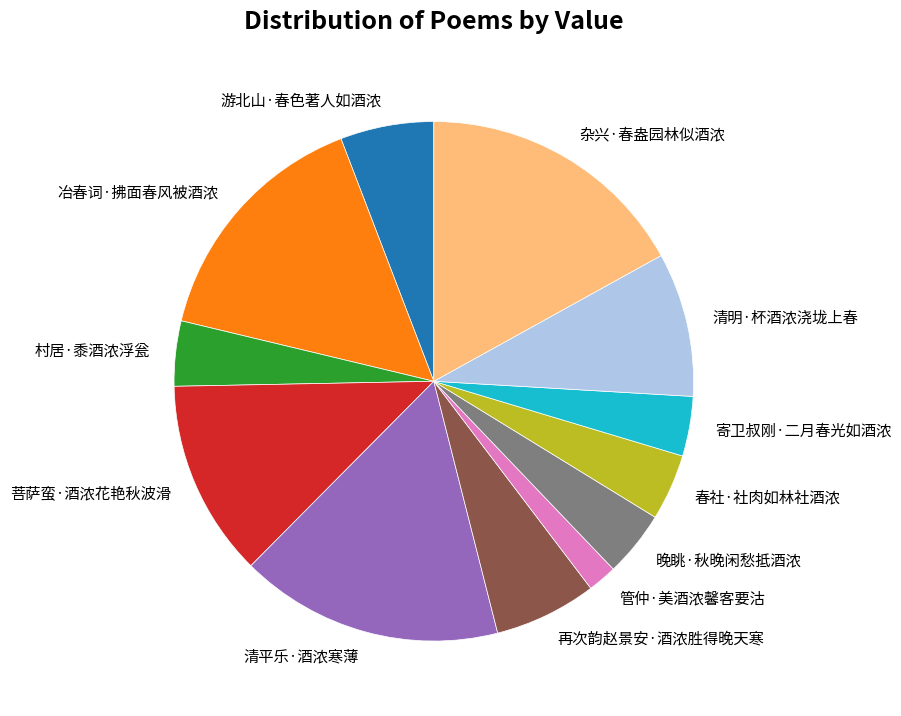

True or false: 寄卫叔刚·二月春光如酒浓 accounts for 17% of the total.

False